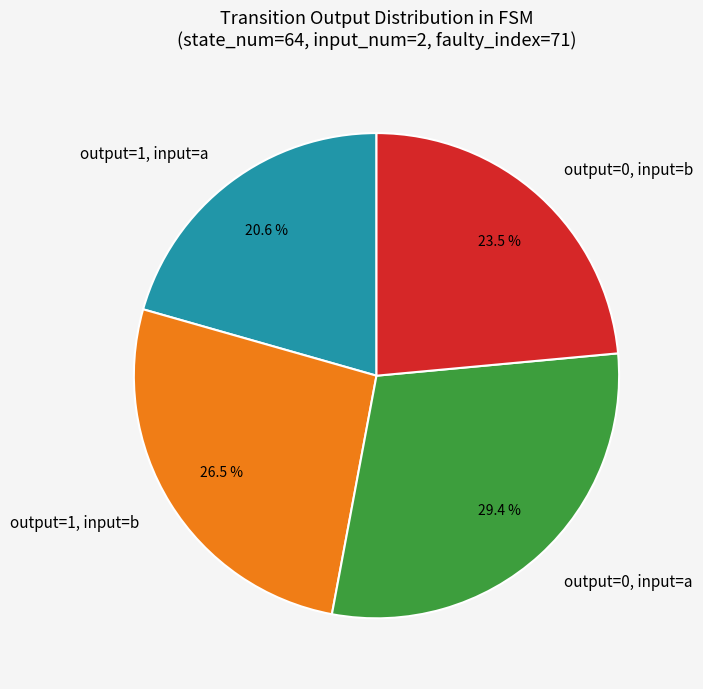

Is there a majority slice in this chart?

No